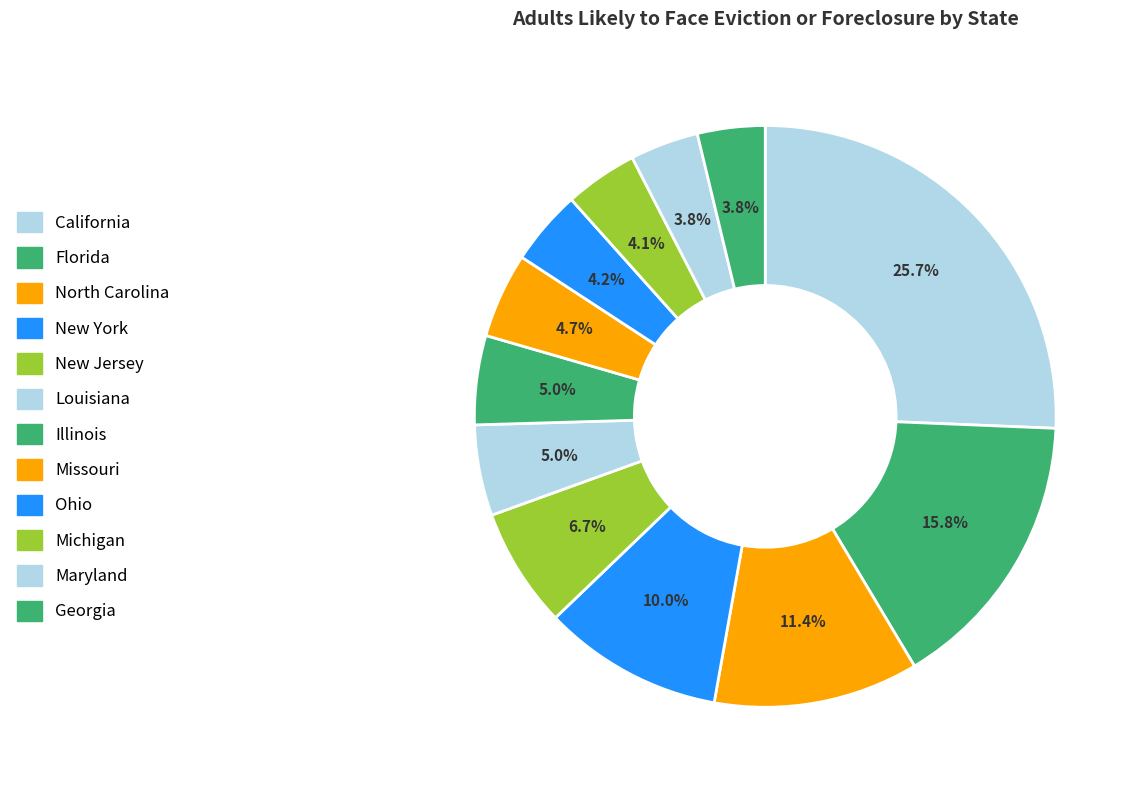

Rank the categories by value from lowest to highest.

Georgia, Maryland, Michigan, Ohio, Missouri, Illinois, Louisiana, New Jersey, New York, North Carolina, Florida, California